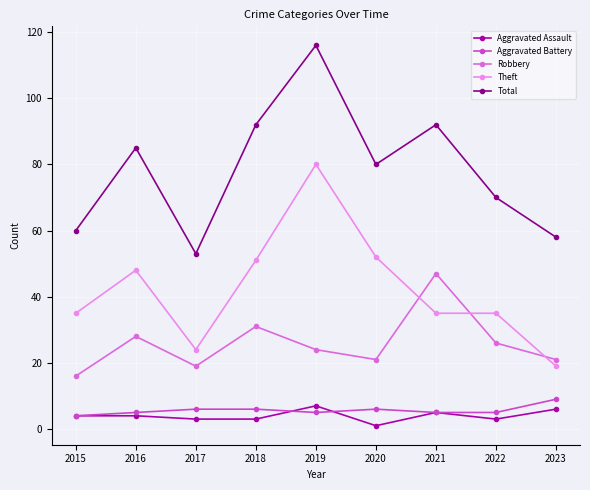

True or false: Aggravated Battery and Theft intersect in this chart.

False